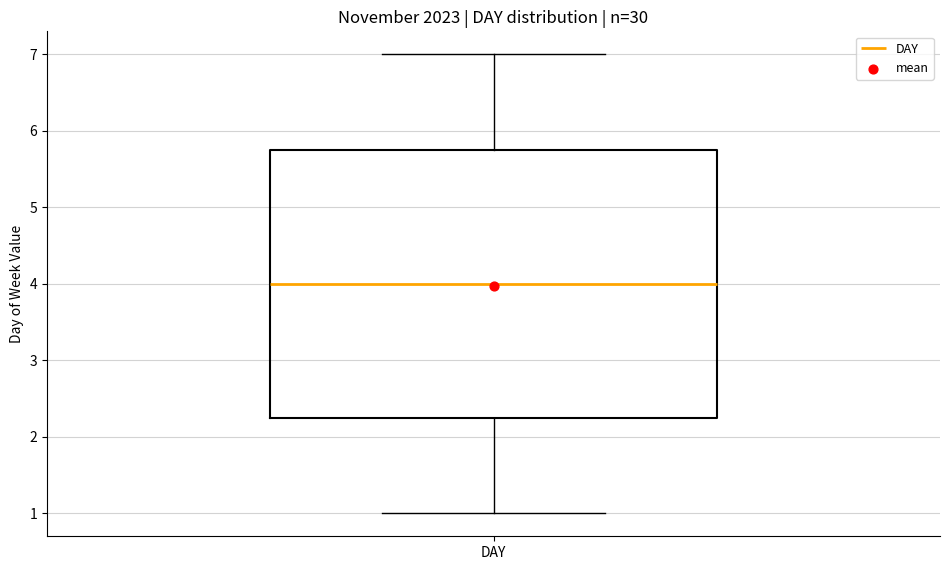

Where does the median line of the box for DAY sit on the y-axis? The values are not printed on the chart, so give them approximately, as read against the axis.

4.0